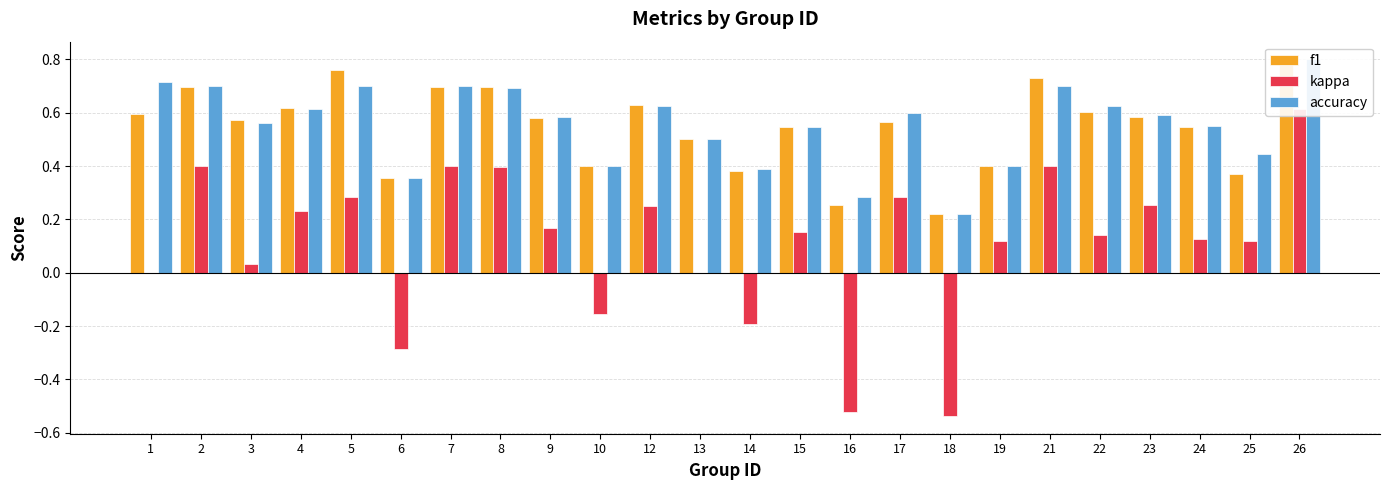

True or false: f1 has a value of 0.2 at 12.

False